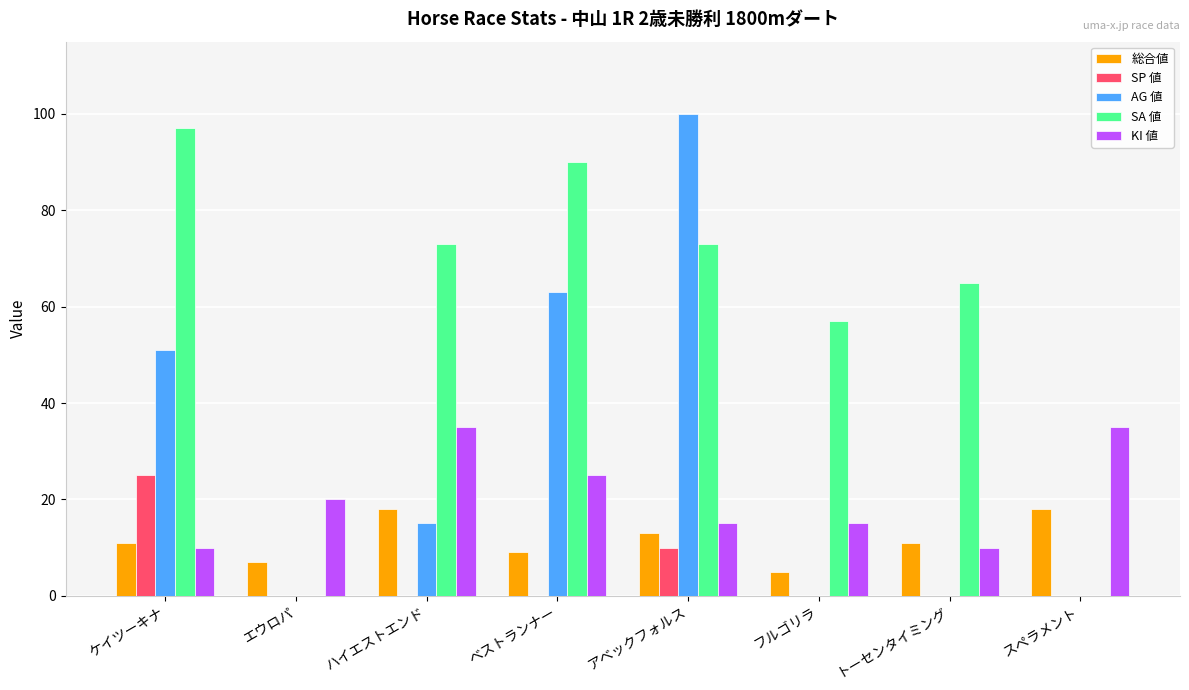

At which category is the sum across all series the highest?

アベックフォルス